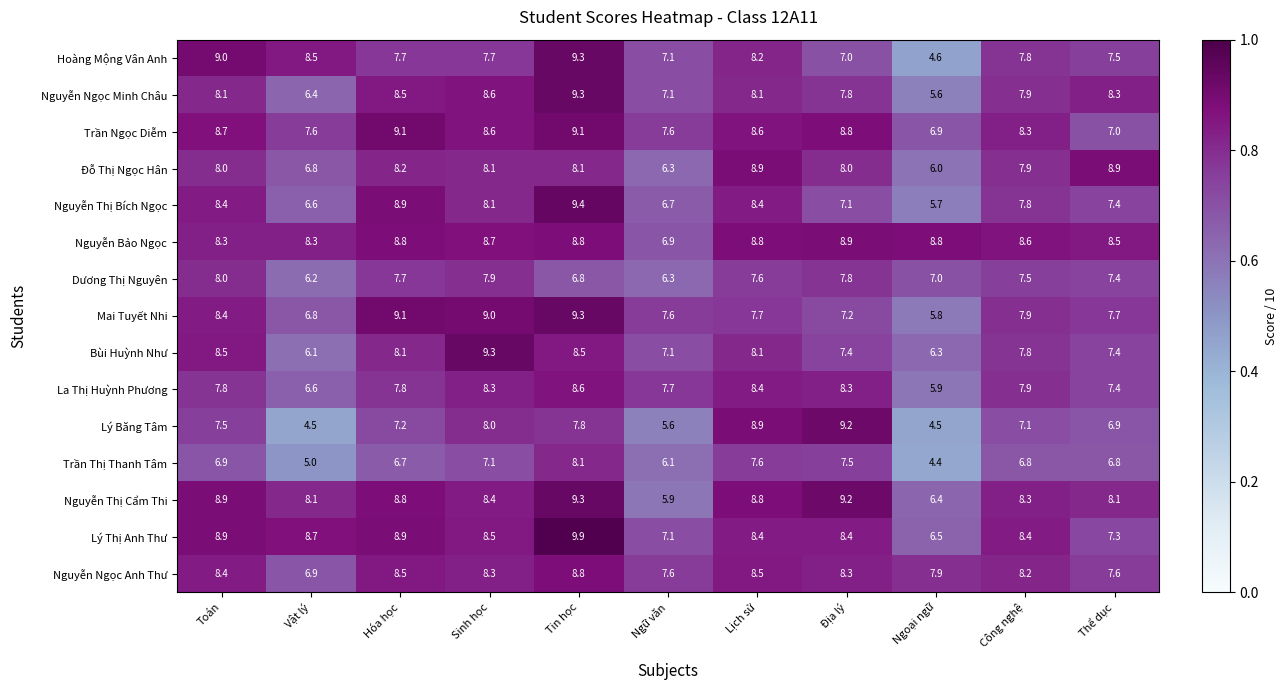

What is the difference between the highest and lowest values at Lịch sử?

1.3